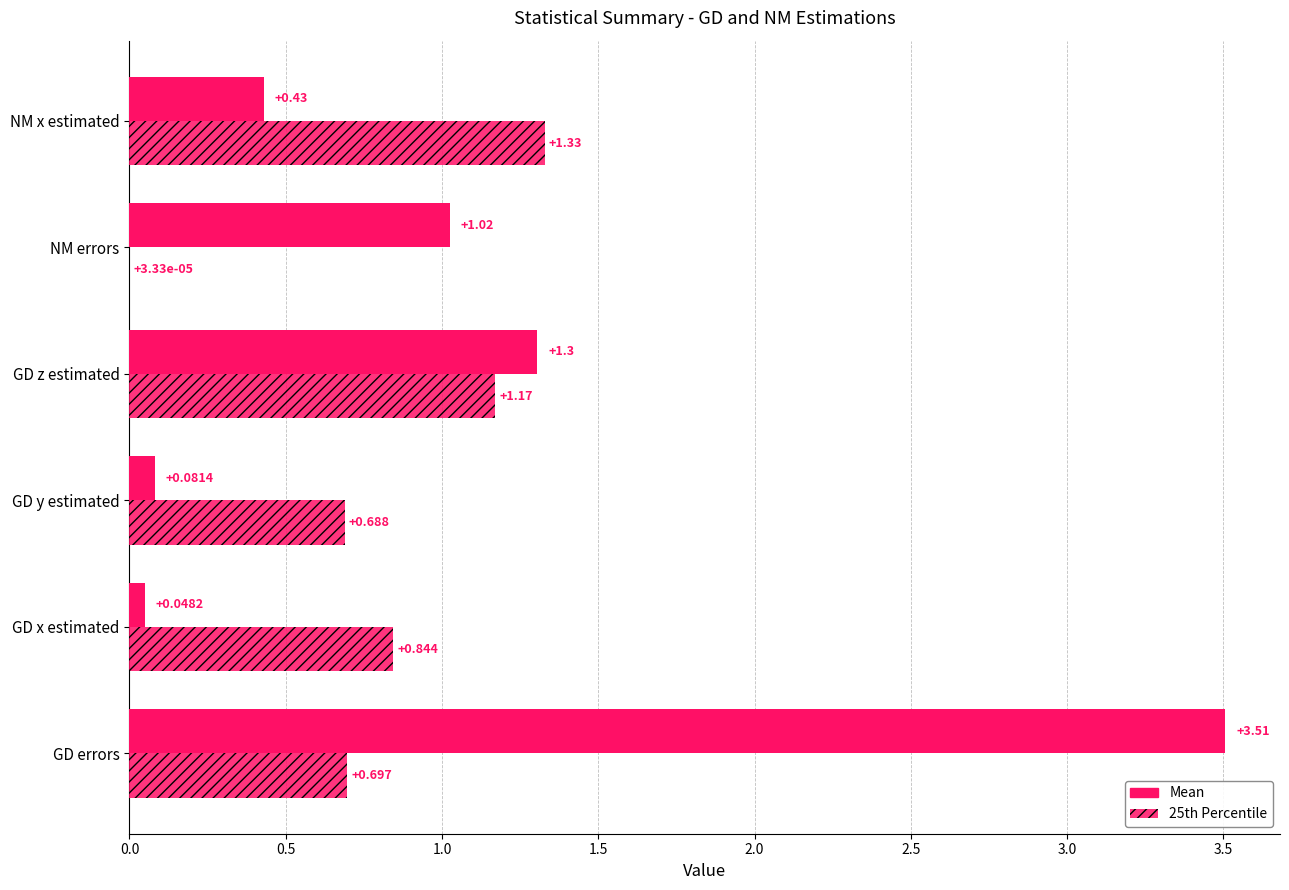

Count the number of data series in this chart.

2